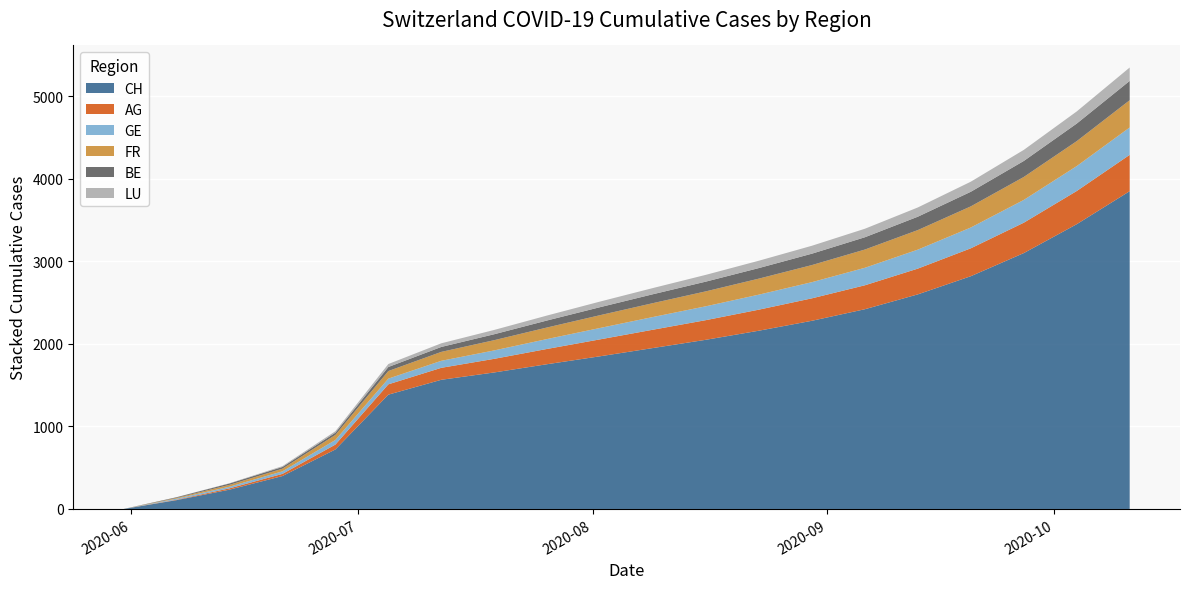

What is the highest value of the CH series?

3850